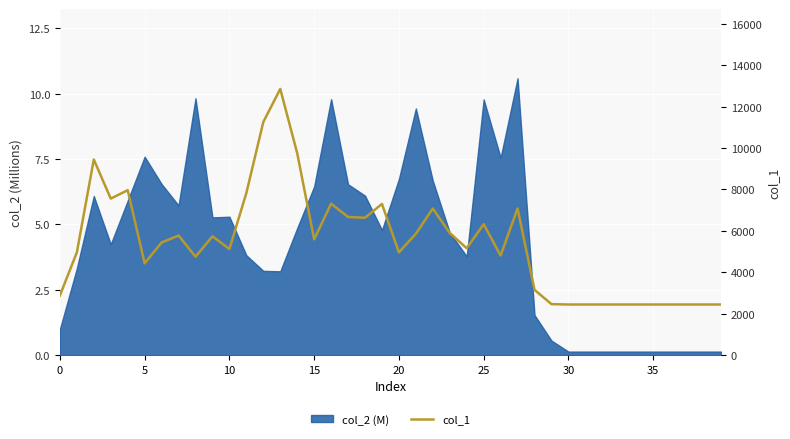

Is it true that the value at 15 is 9379?

False